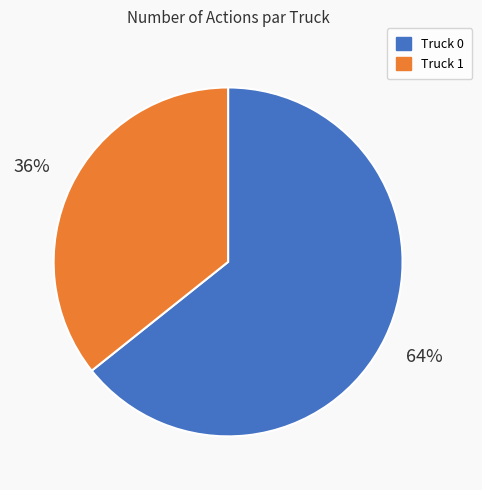

Count the number of slices in the pie.

2